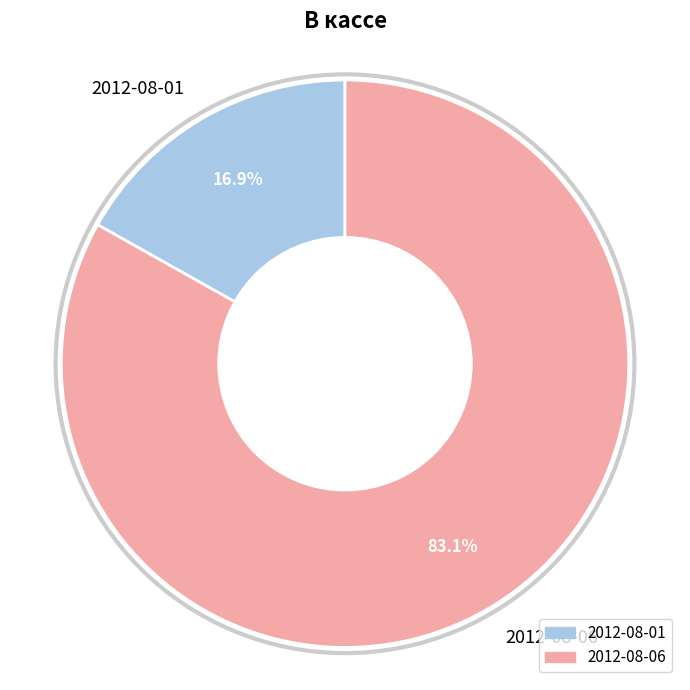

To the nearest percent, what percentage of the pie is 2012-08-01?

17%